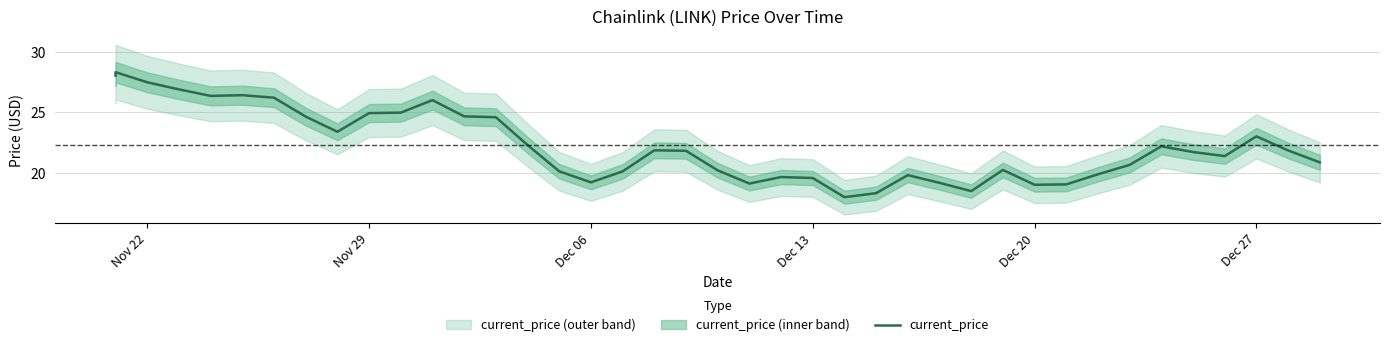

What is the difference between the maximum and minimum values?

10.4